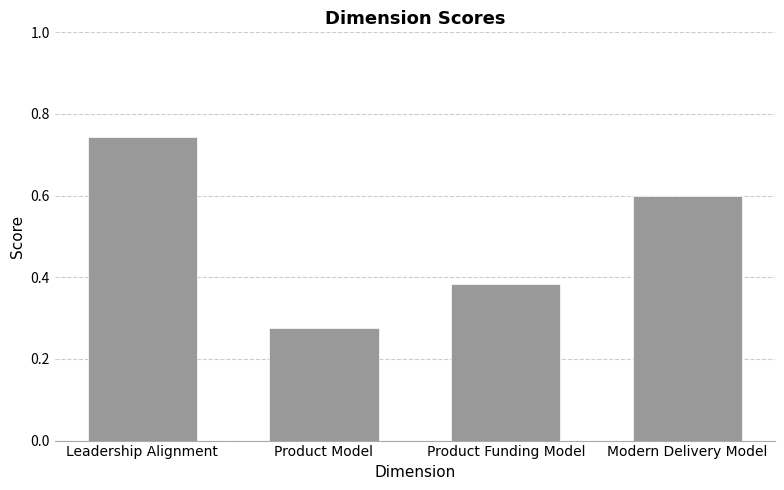

The value at Modern Delivery Model is 0.2. True or false?

False